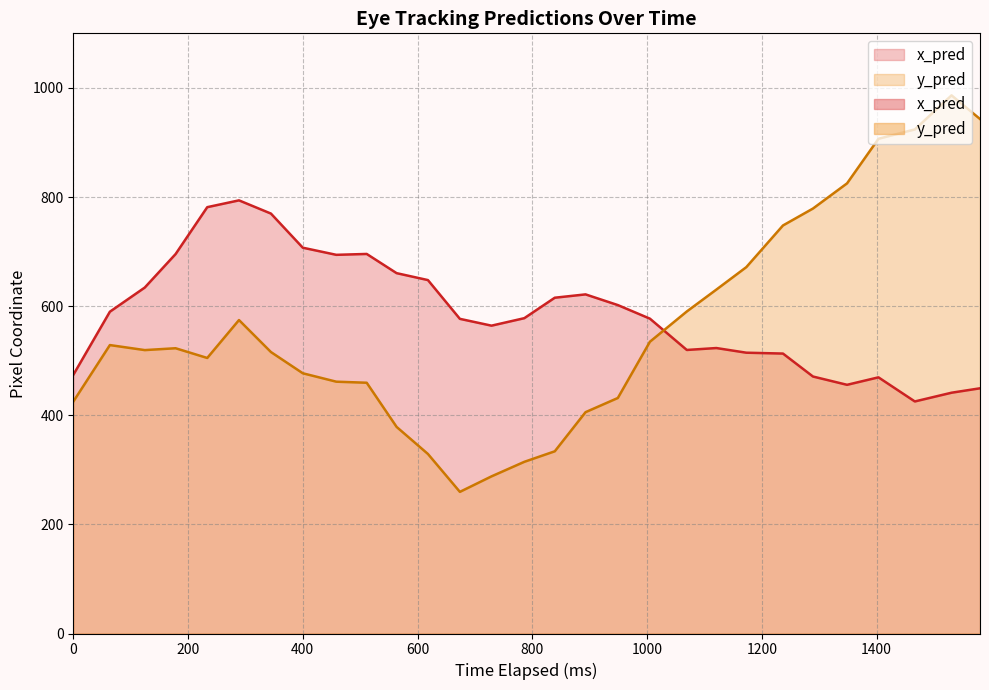

What is the difference between the maximum and minimum values in the y_pred series?

726.7